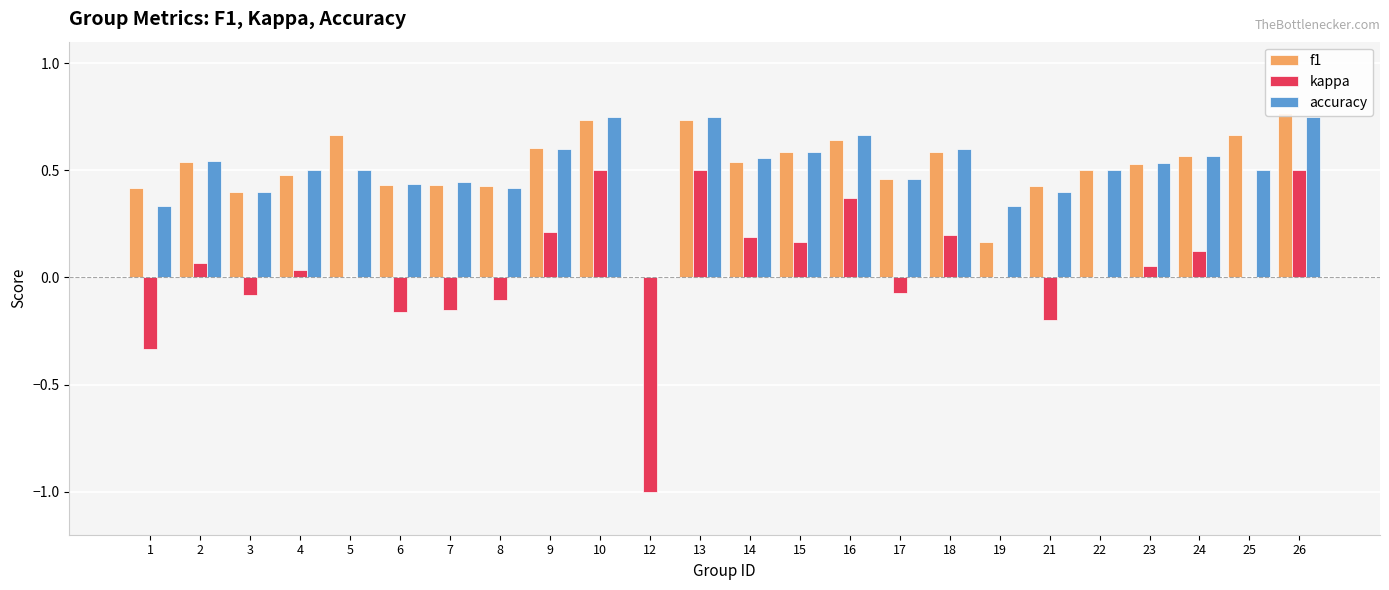

Reading left to right, what are all the values shown in this chart?

f1: 0.4	0.5	0.4	0.5	0.7	0.4	0.4	0.4	0.6	0.7	0.0	0.7	0.5	0.6	0.6	0.5	0.6	0.2	0.4	0.5	0.5	0.6	0.7	0.8
kappa: -0.3	0.1	-0.1	0.0	0.0	-0.2	-0.2	-0.1	0.2	0.5	-1.0	0.5	0.2	0.2	0.4	-0.1	0.2	0.0	-0.2	0.0	0.1	0.1	0.0	0.5
accuracy: 0.3	0.5	0.4	0.5	0.5	0.4	0.4	0.4	0.6	0.8	0.0	0.8	0.6	0.6	0.7	0.5	0.6	0.3	0.4	0.5	0.5	0.6	0.5	0.8